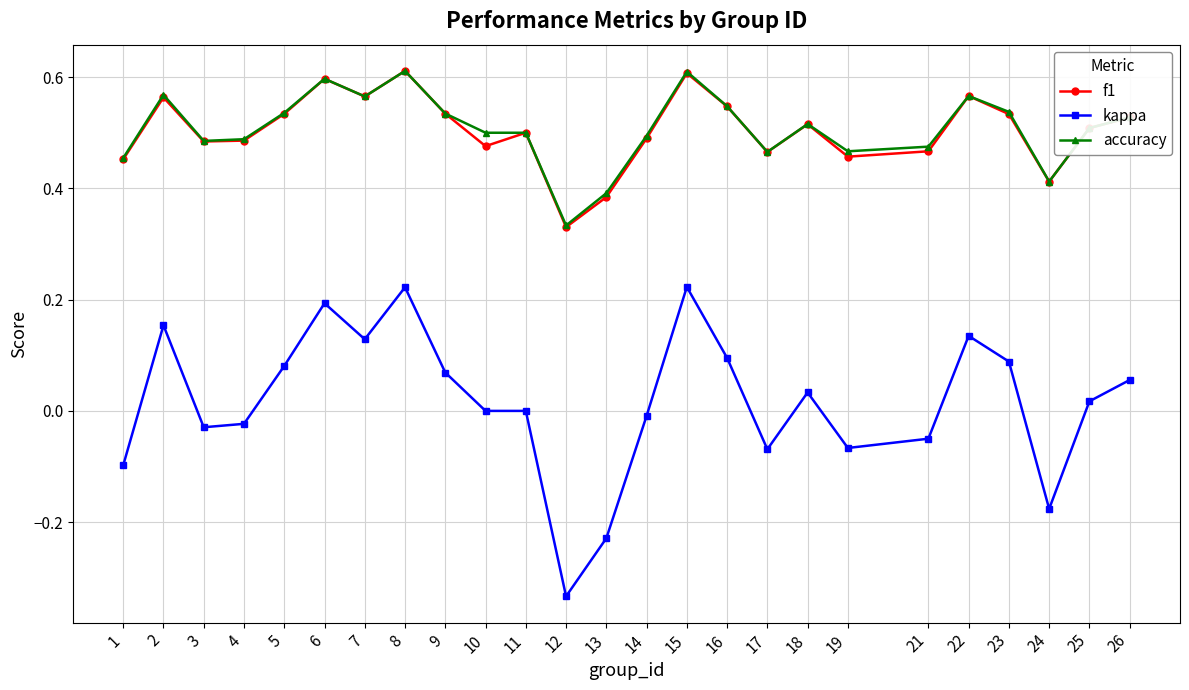

True or false: kappa and f1 intersect in this chart.

False